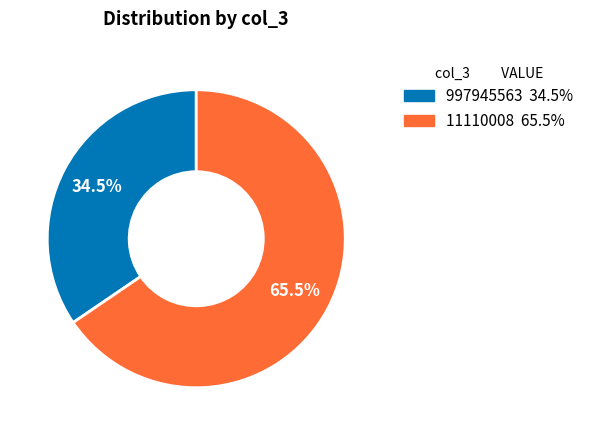

To the nearest percent, what is the difference between the 997945563 and 11110008 slice percentages?

31%